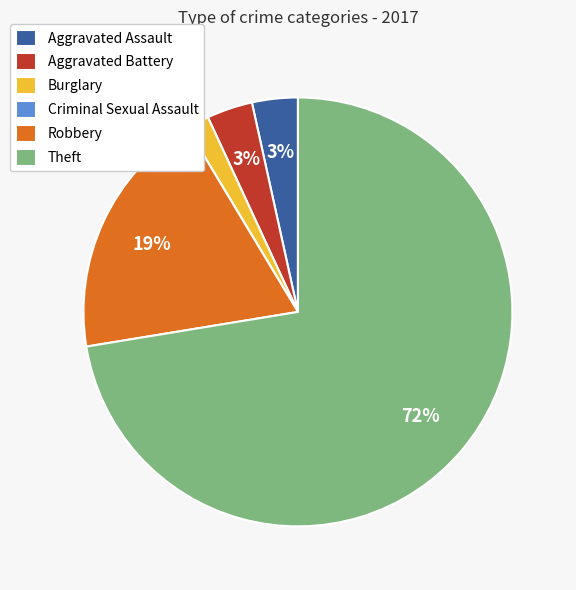

Approximately how many times larger is the value at Robbery compared to Theft?

0.3